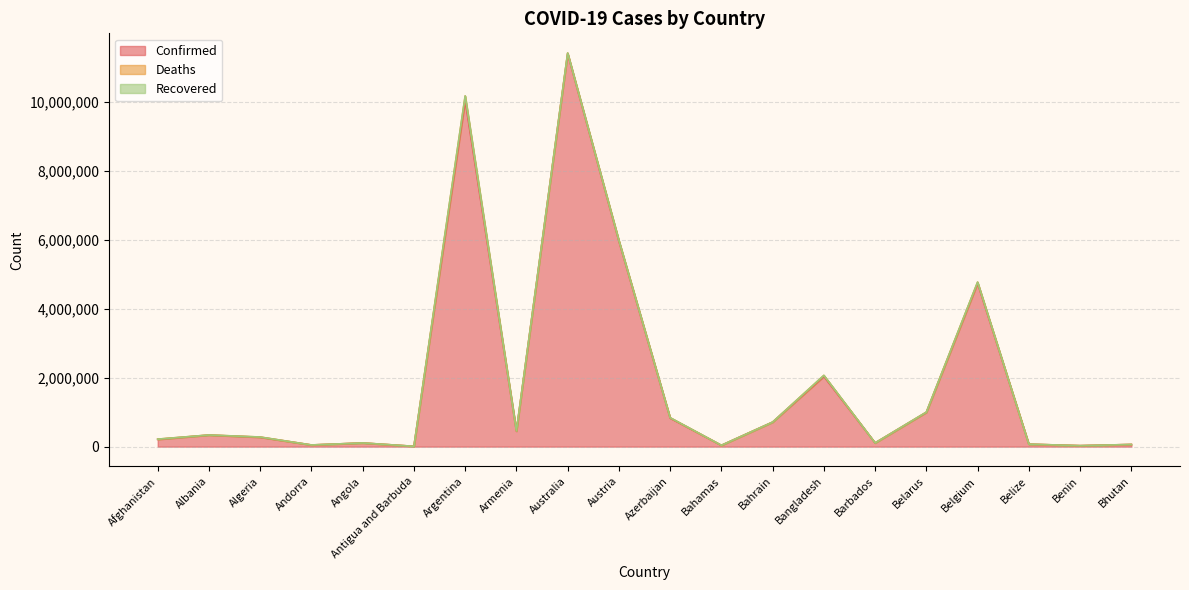

What is the sum of all Confirmed values?

38449588